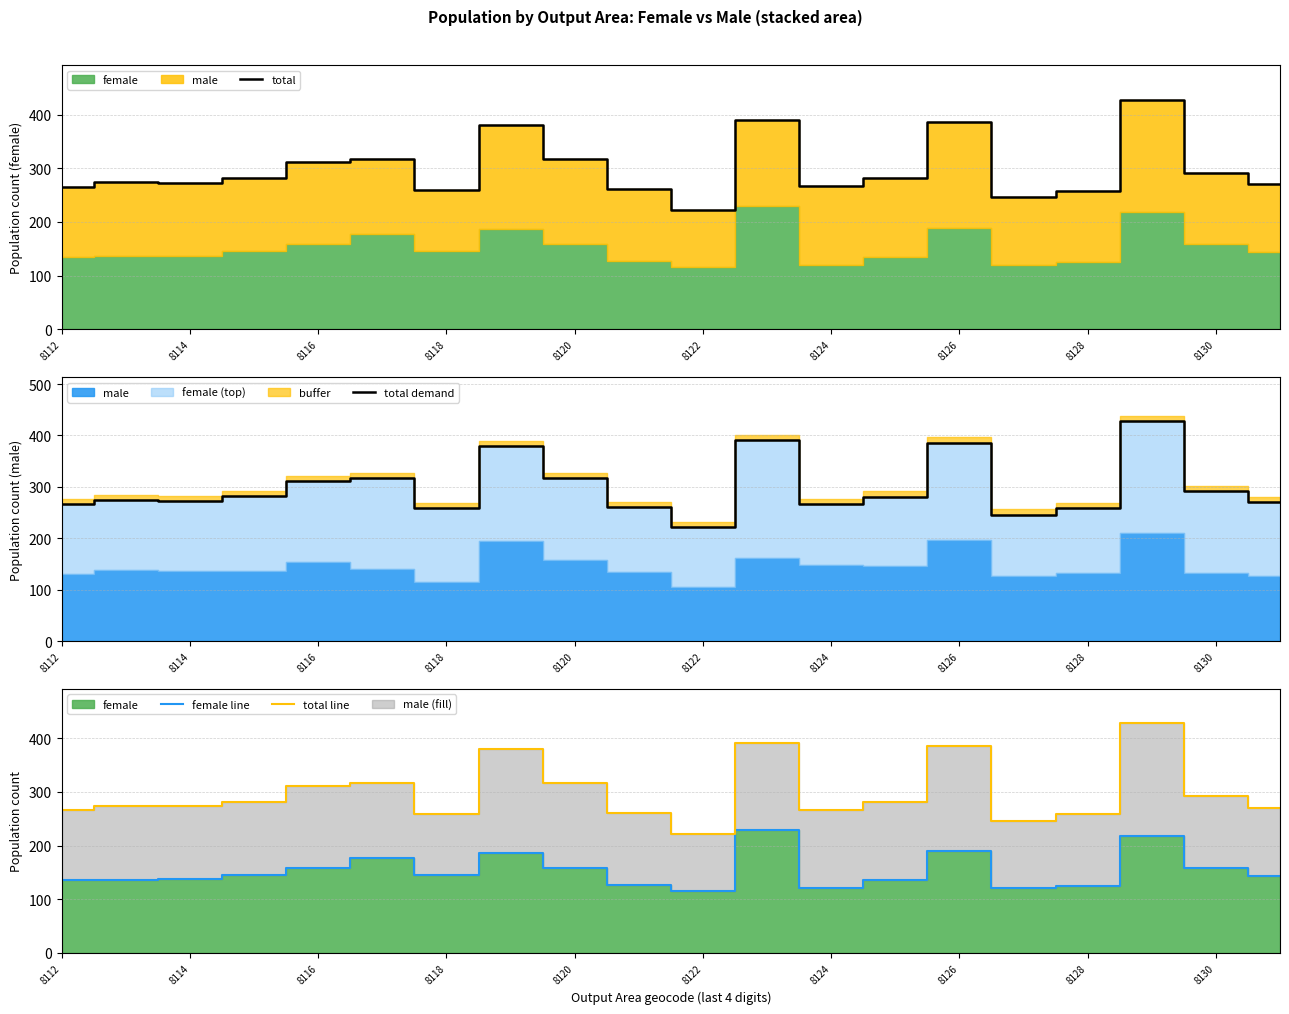

What is the label of the 1st point from the left?

8112